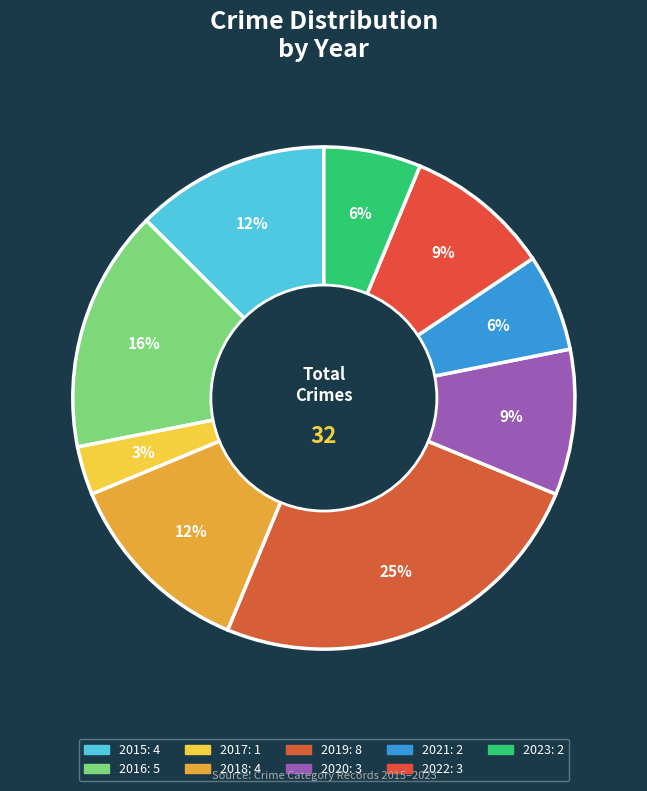

Is it true that 2020 is 1% of the pie?

False